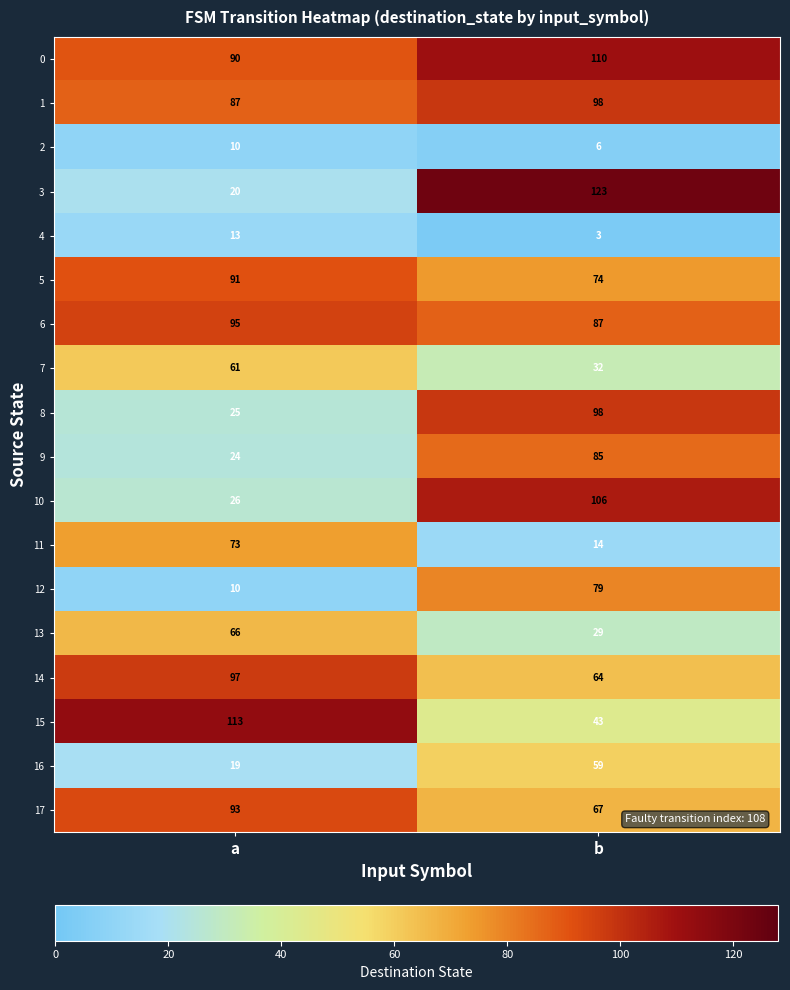

The value of 4 at b is 4. True or false?

False